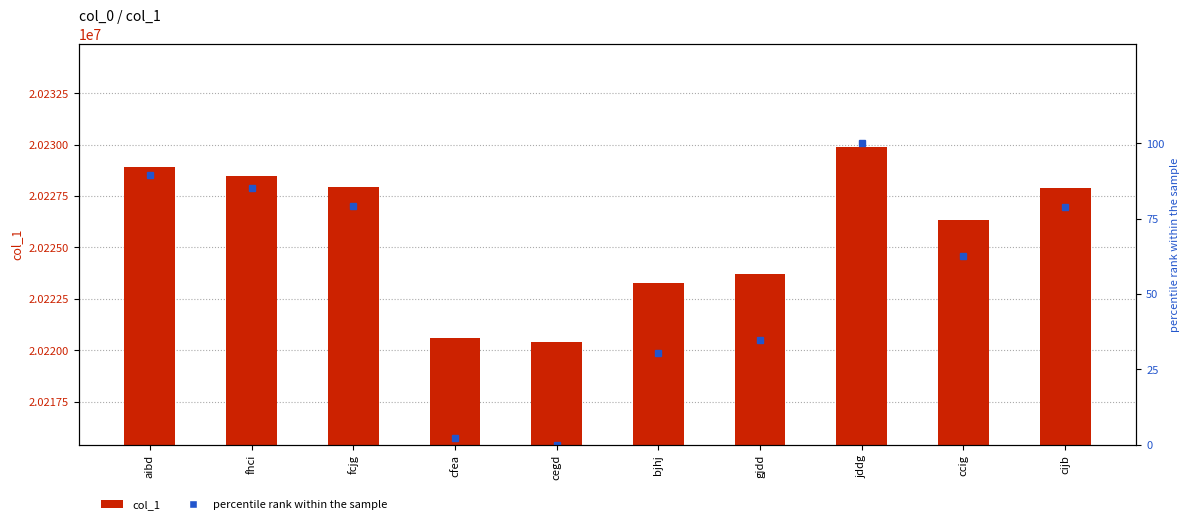

Read the percentile rank within the sample value at fhci.

85.2